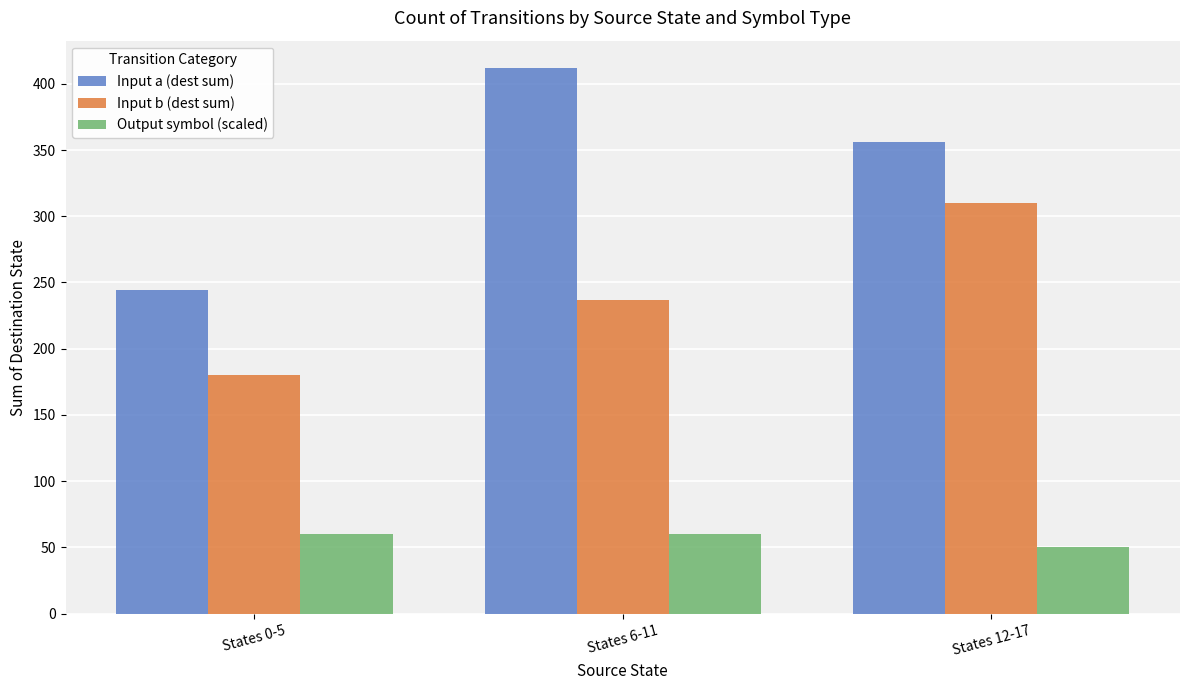

Reading right to left, what are all the values shown in this chart?

Input a (dest sum): States 12-17=356	States 6-11=412	States 0-5=244
Input b (dest sum): States 12-17=310	States 6-11=237	States 0-5=180
Output symbol (scaled): States 12-17=50	States 6-11=60	States 0-5=60